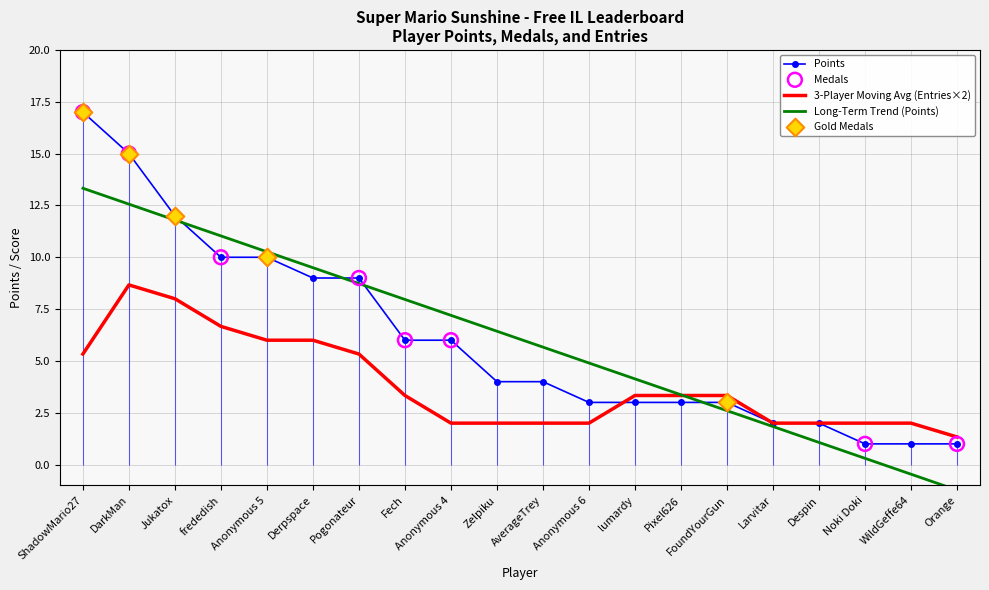

At how many categories does at least one series exceed 8?

7